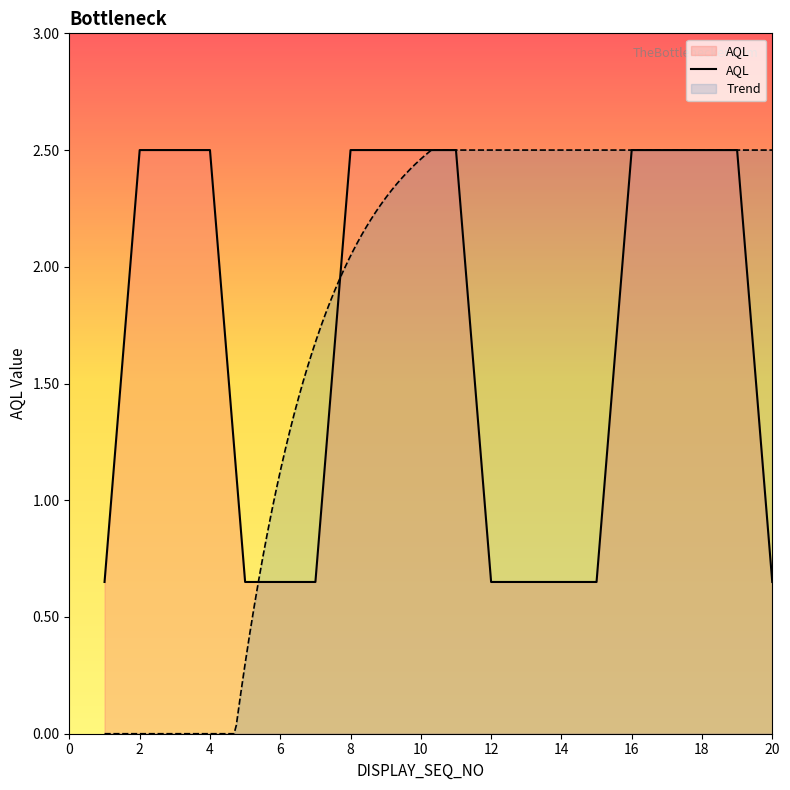

What is the sum of all values?

33.4